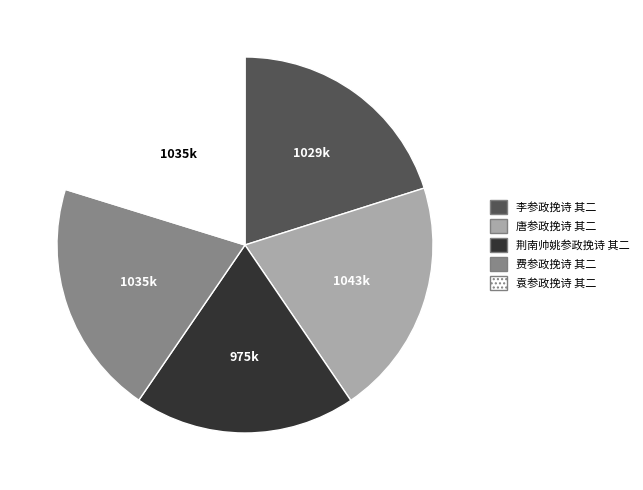

Does any single category account for the majority?

No